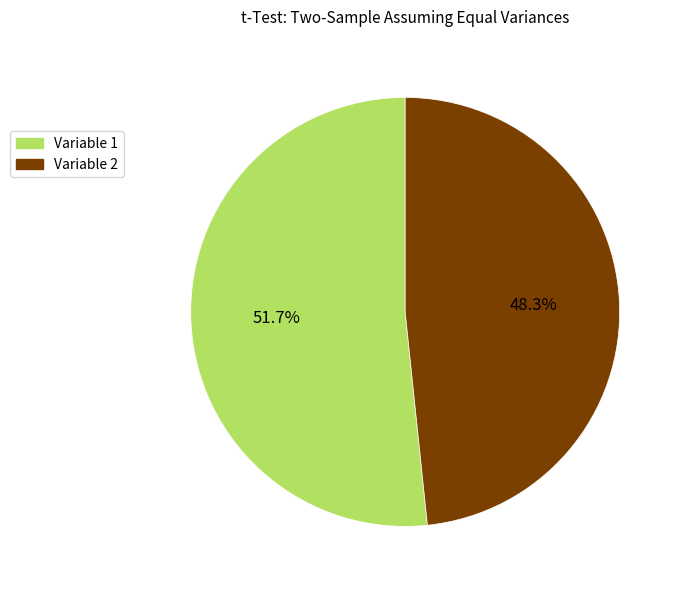

Count the number of slices in the pie.

2